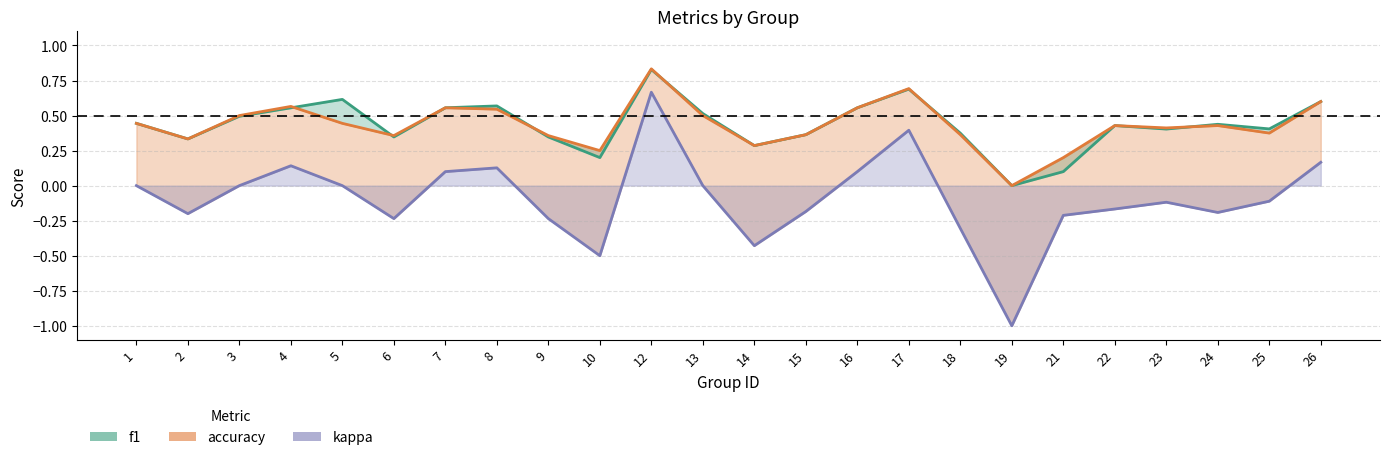

Which category has the highest value in the accuracy series?

12